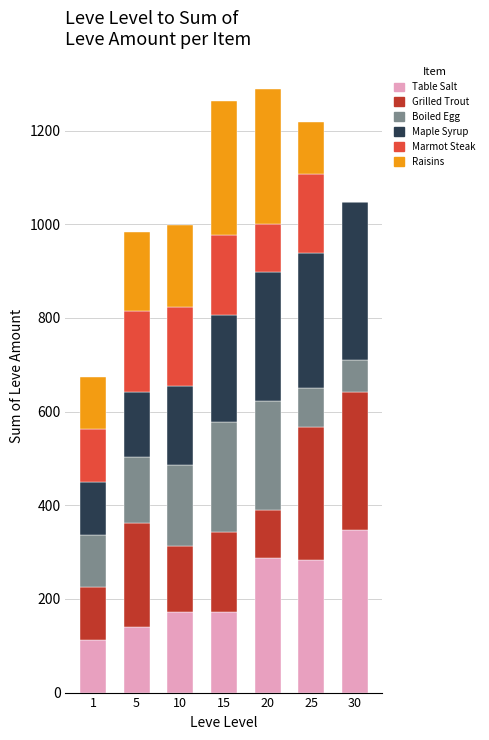

What is the total value across all series at 15?

1264